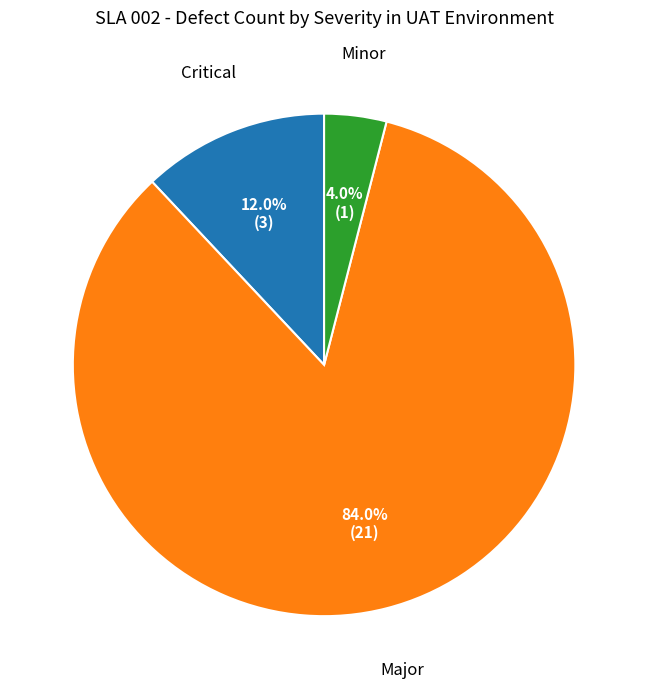

Is there any slice that represents more than half of the pie?

Yes